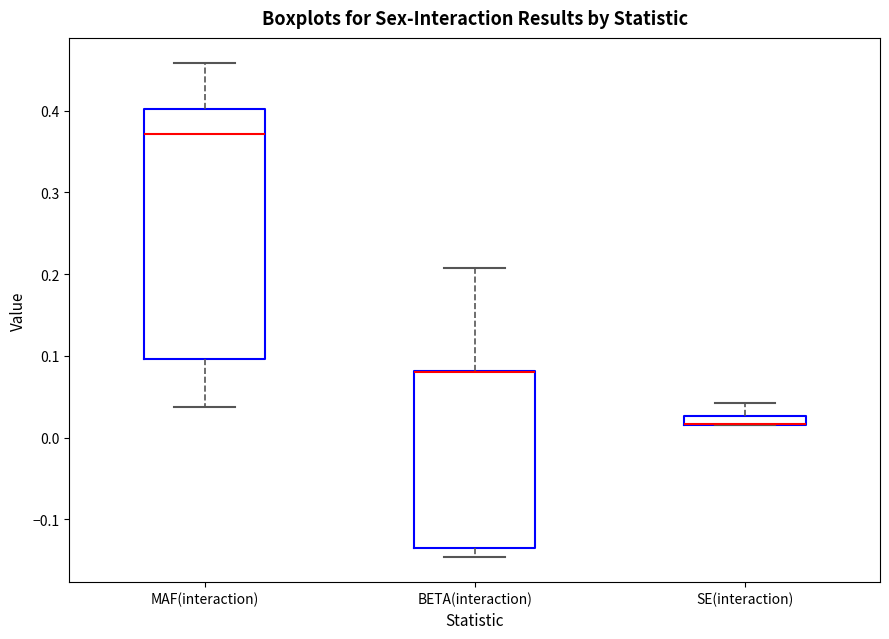

Which box is the tallest, from its lower edge to its upper edge?

MAF(interaction)